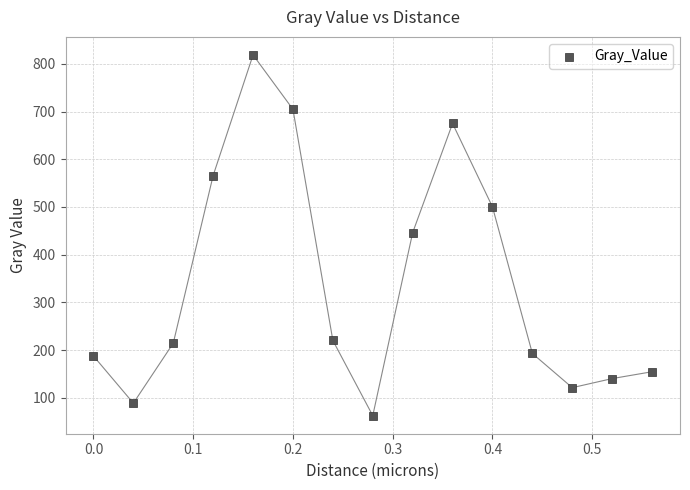

What is the range of X values (max minus min)?

0.6